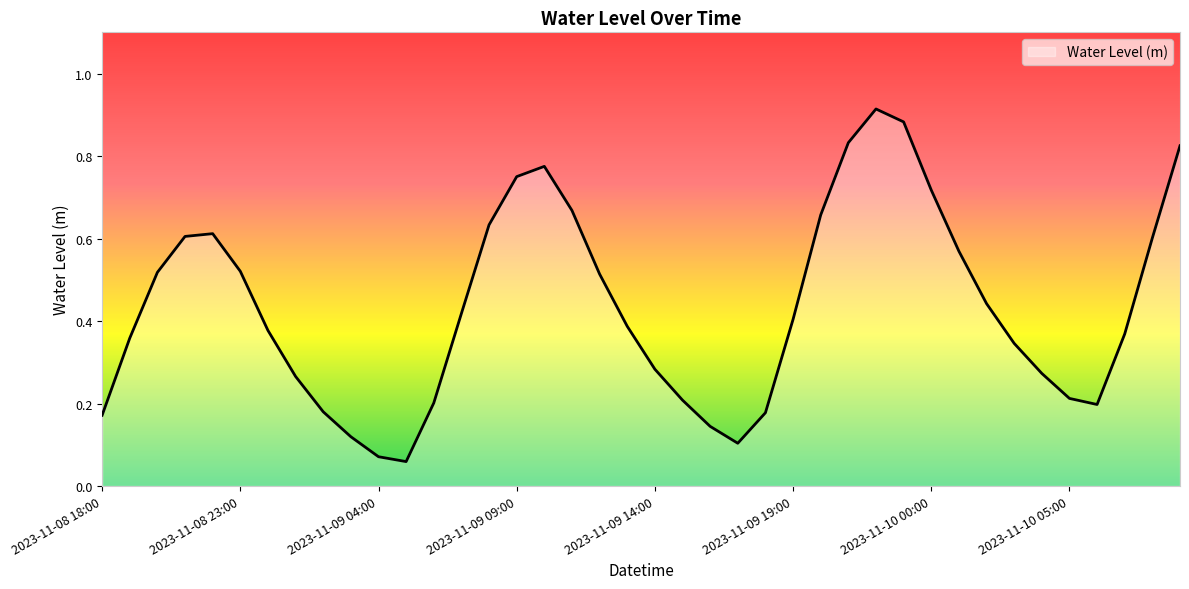

Does the chart have visible grid lines?

No